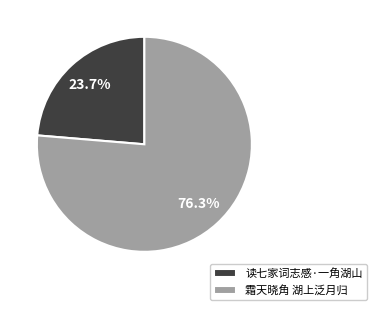

To the nearest percent, what is the combined percentage of 读七家词志感·一角湖山 and 霜天晓角 湖上泛月归?

100%